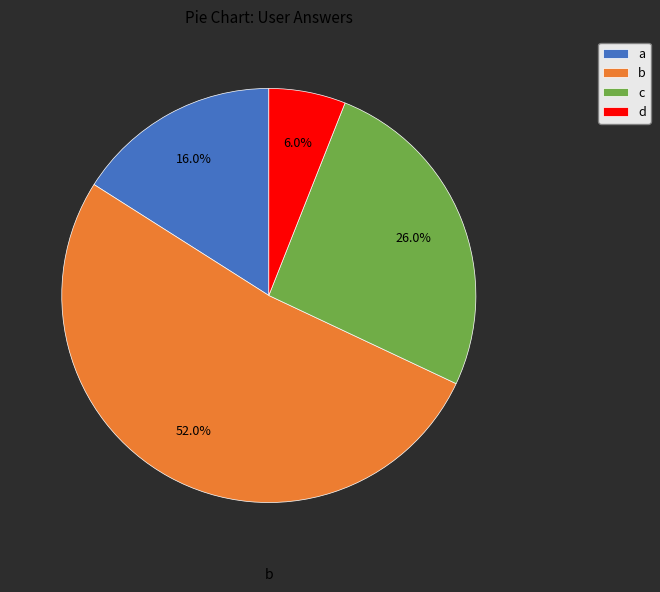

What is the largest slice in the pie chart?

b